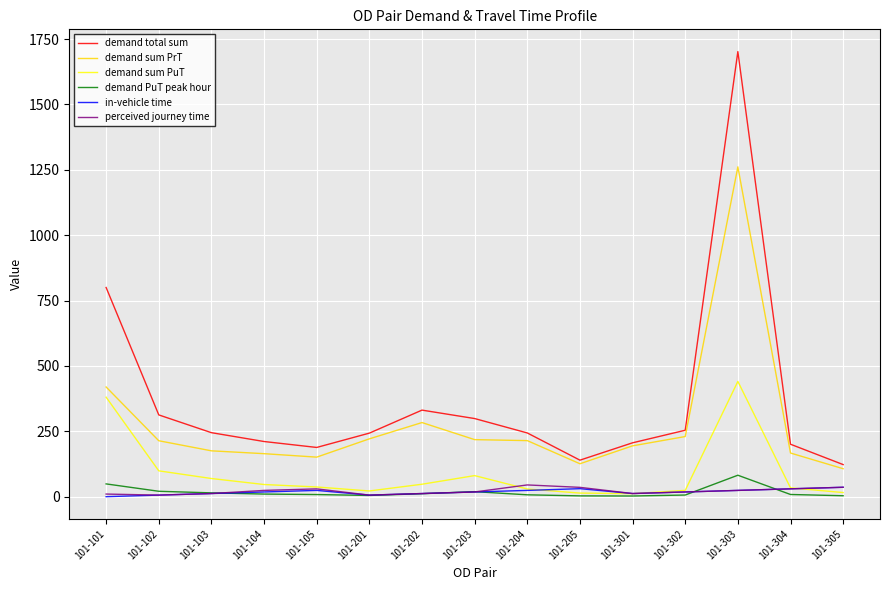

What is the lowest value of the demand sum PrT series?

106.9